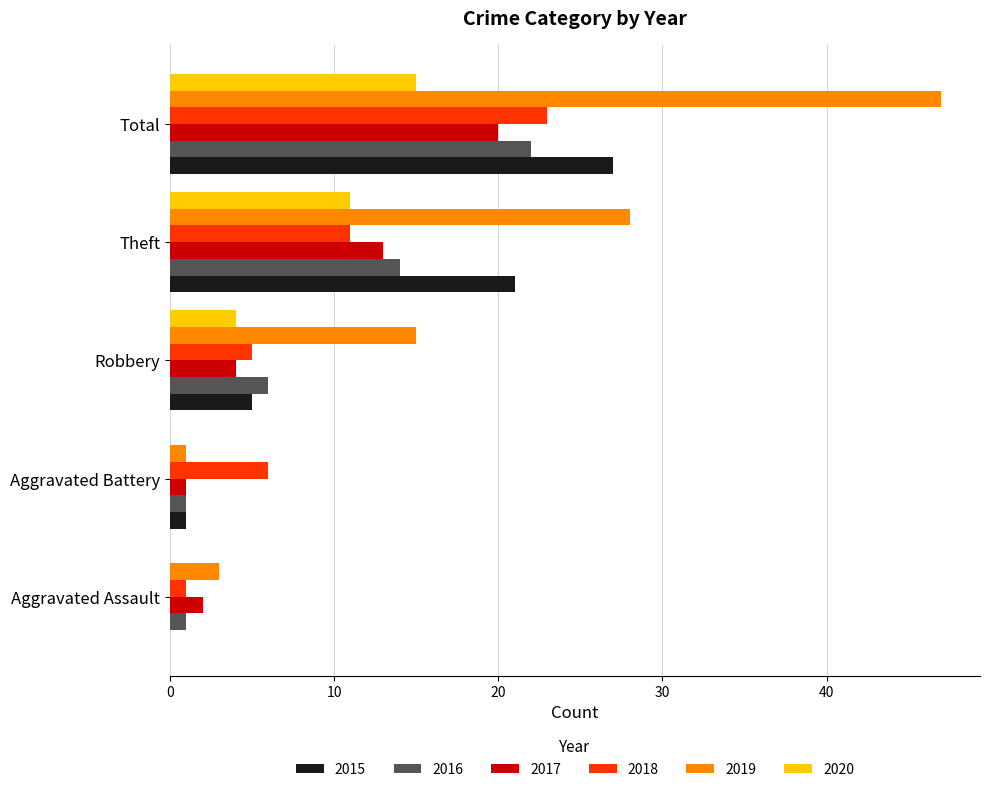

The 2015 series shows 37 at Theft. True or false?

False